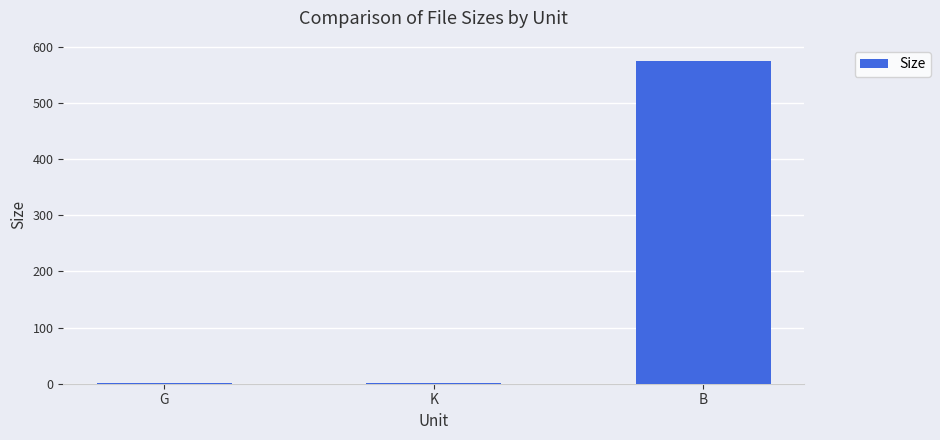

At which label is the value closest to 288?

G